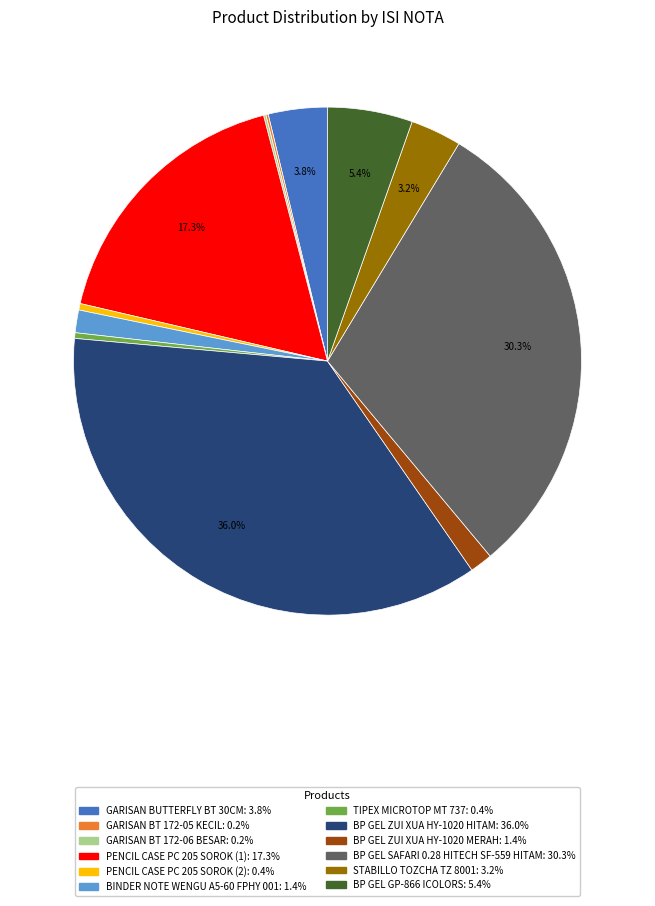

To the nearest percent, what percentage of the pie is BP GEL SAFARI 0.28 HITECH SF-559 HITAM?

30%